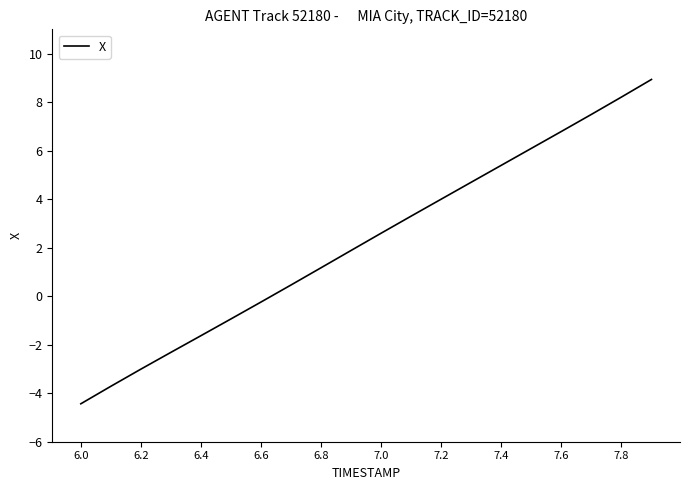

What is the smallest value displayed?

-4.4